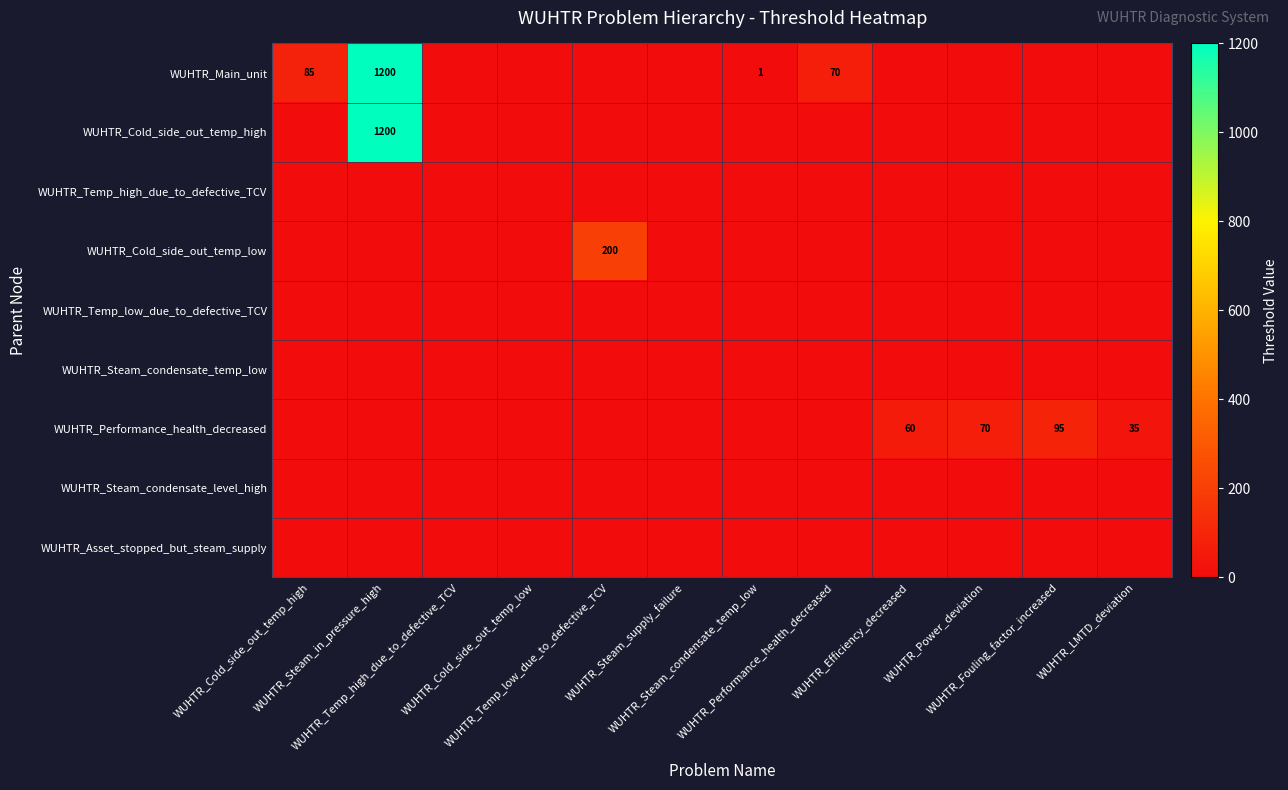

What is the spread (max minus min) of values at WUHTR_Steam_in_pressure_high?

1200